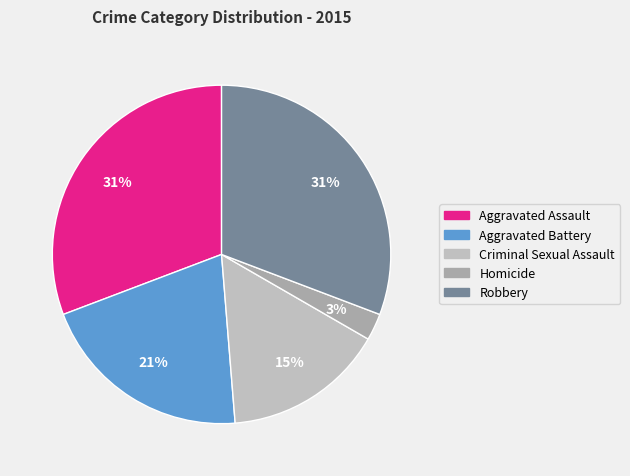

What percentage is the Aggravated Battery slice, to the nearest percent?

21%